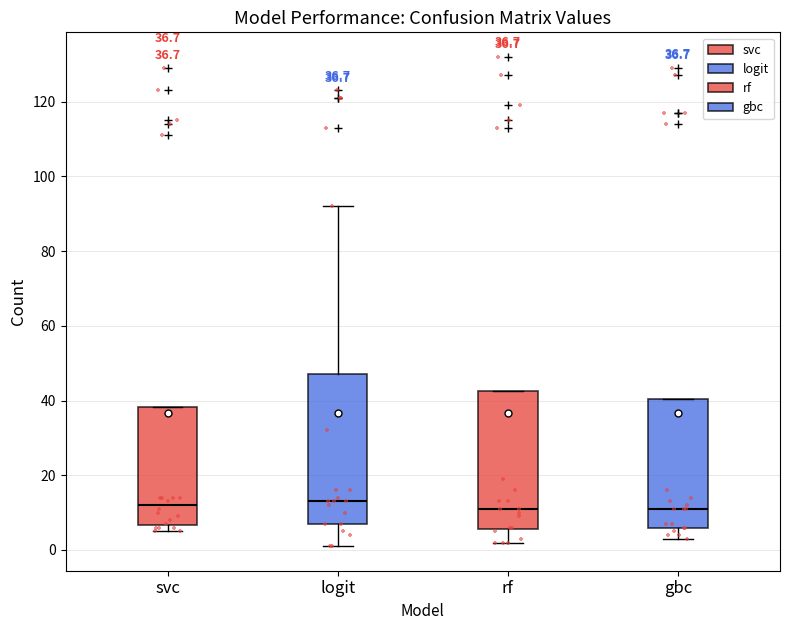

Comparing the boxes themselves (not the whiskers), which one is the tallest?

logit